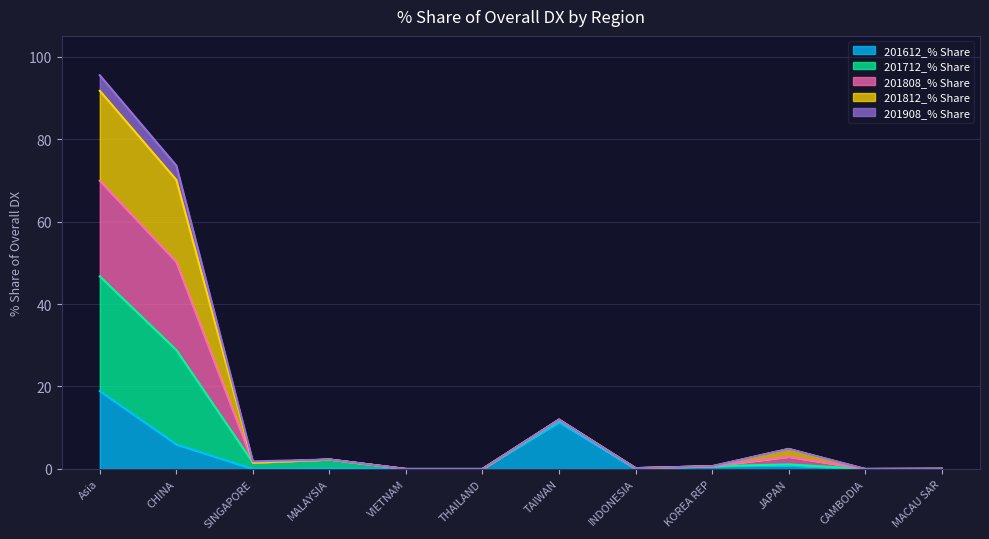

True or false: 201612_% Share and 201712_% Share intersect in this chart.

False